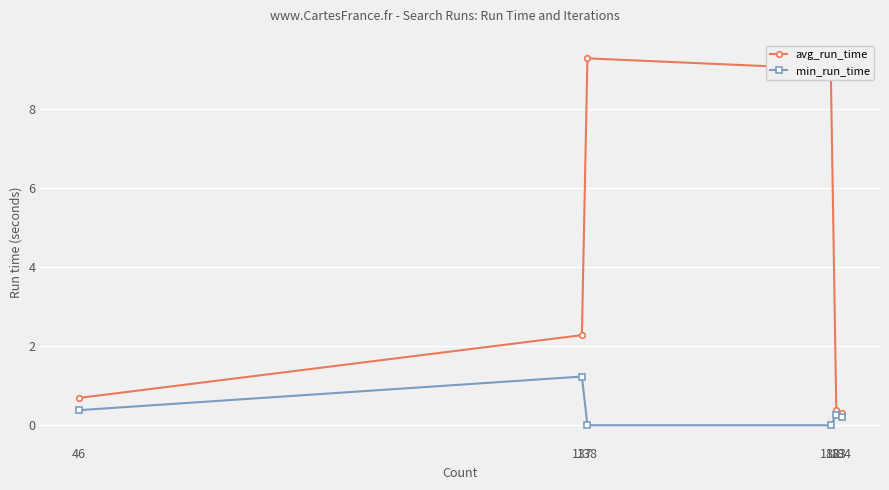

How many lines are shown in the chart?

2